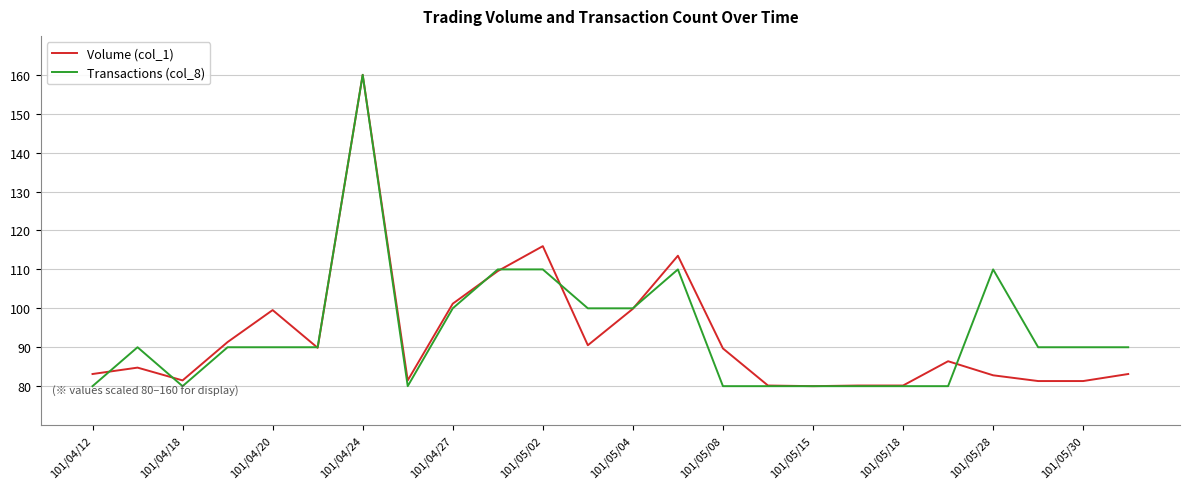

What is the minimum value shown in the chart?

80.0